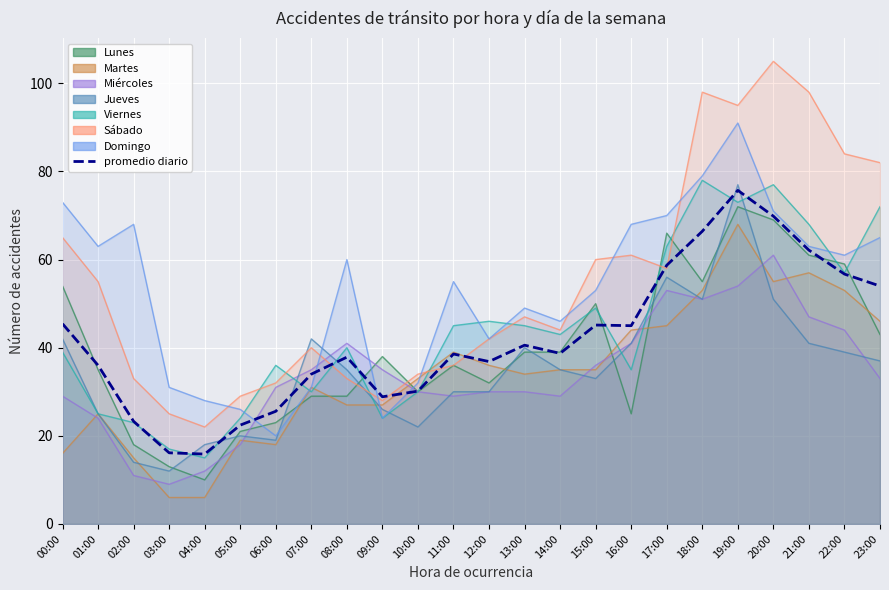

Reading right to left, extract all data points from this chart.

23:00=54.0	22:00=56.7	21:00=62.1	20:00=69.9	19:00=75.7	18:00=66.4	17:00=58.7	16:00=45.0	15:00=45.1	14:00=38.7	13:00=40.6	12:00=36.9	11:00=38.6	10:00=30.1	09:00=28.9	08:00=37.9	07:00=34.0	06:00=25.6	05:00=22.4	04:00=15.9	03:00=16.1	02:00=23.3	01:00=36.0	00:00=45.4